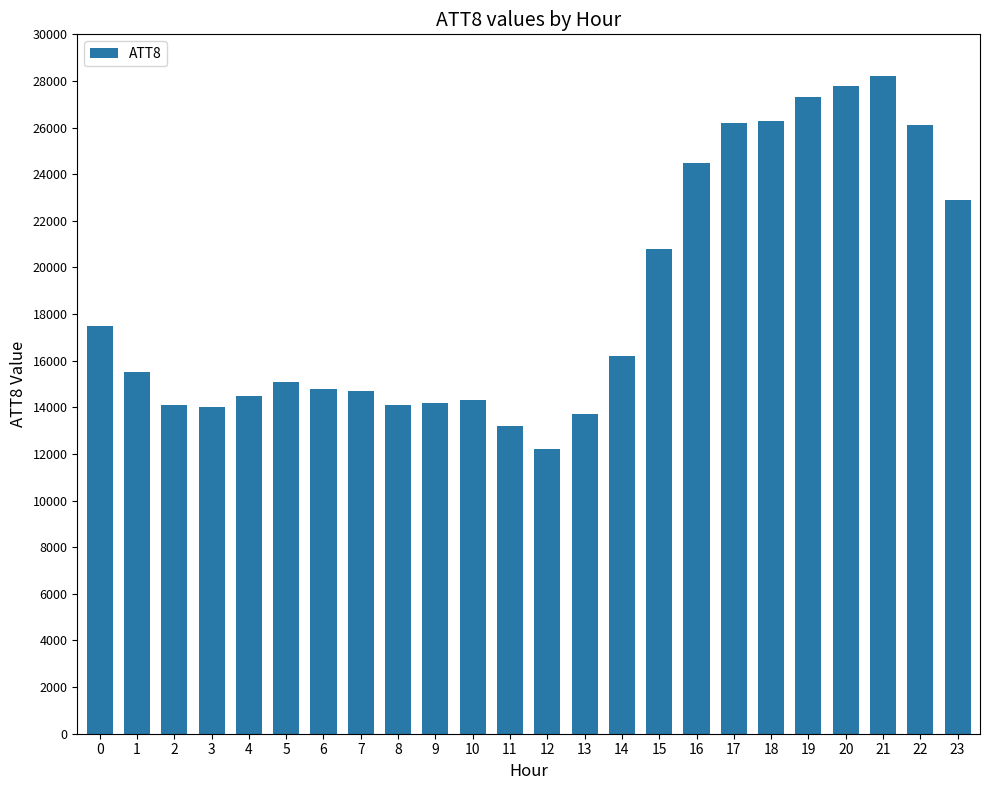

The value at 16 is 24500. True or false?

True